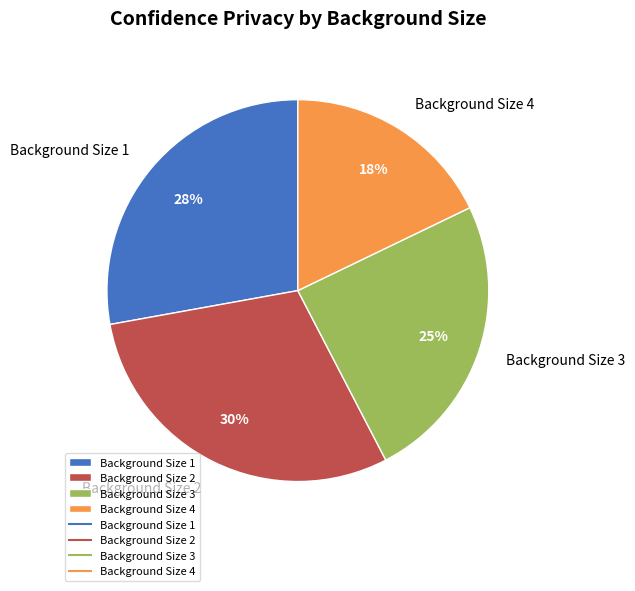

Approximately how many times larger is the value at Background Size 3 compared to Background Size 4?

1.4